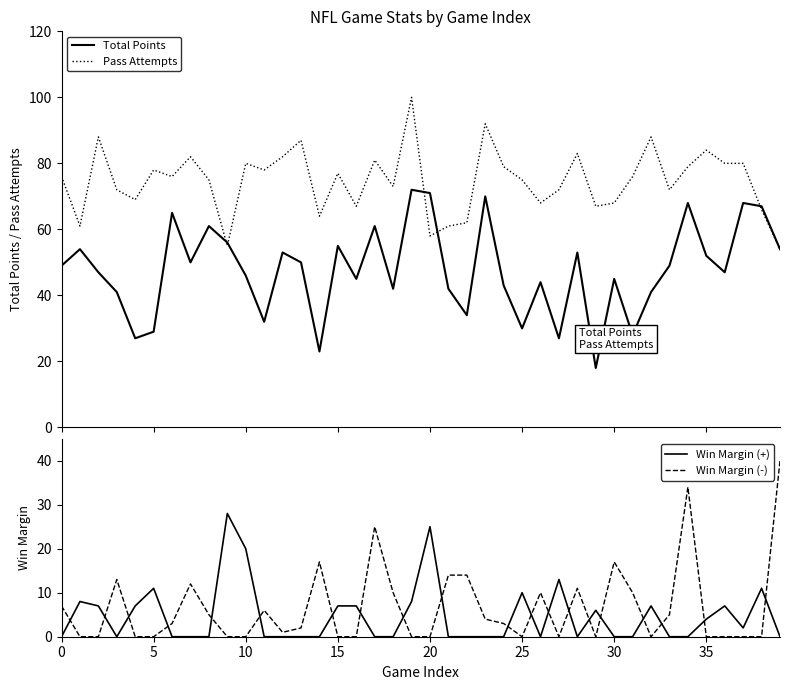

Which series has the widest spread of values?

Total Points